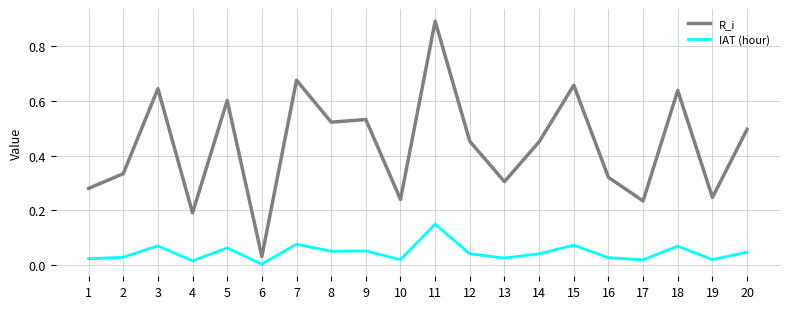

Which series has the widest spread of values?

R_i